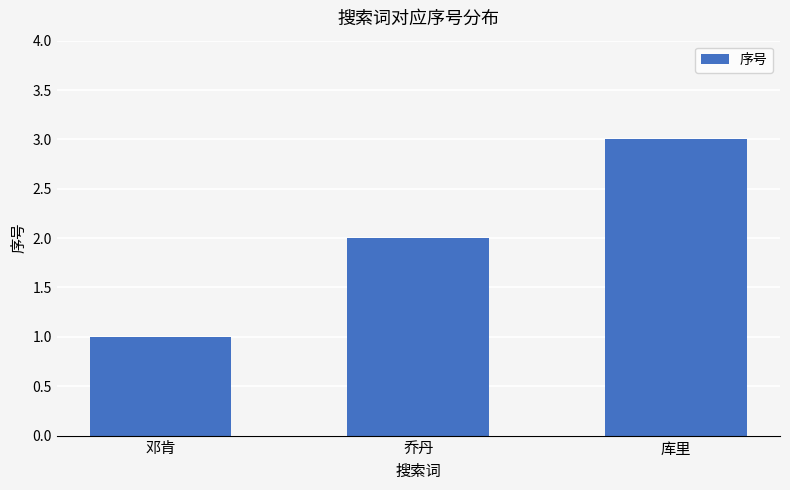

Rank the categories by value from lowest to highest.

邓肯, 乔丹, 库里